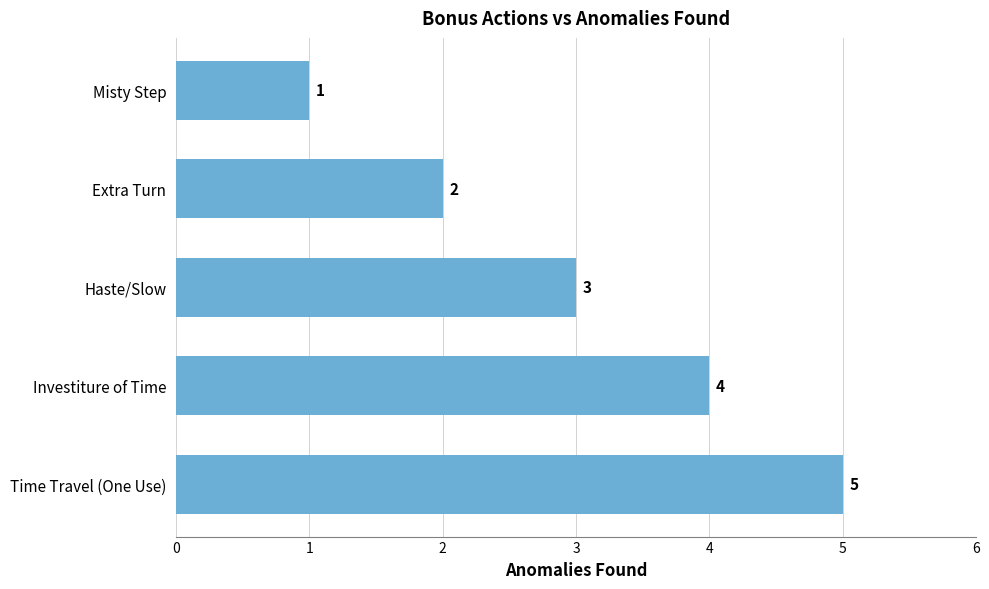

Which has a higher value, Haste/Slow or Extra Turn?

Haste/Slow